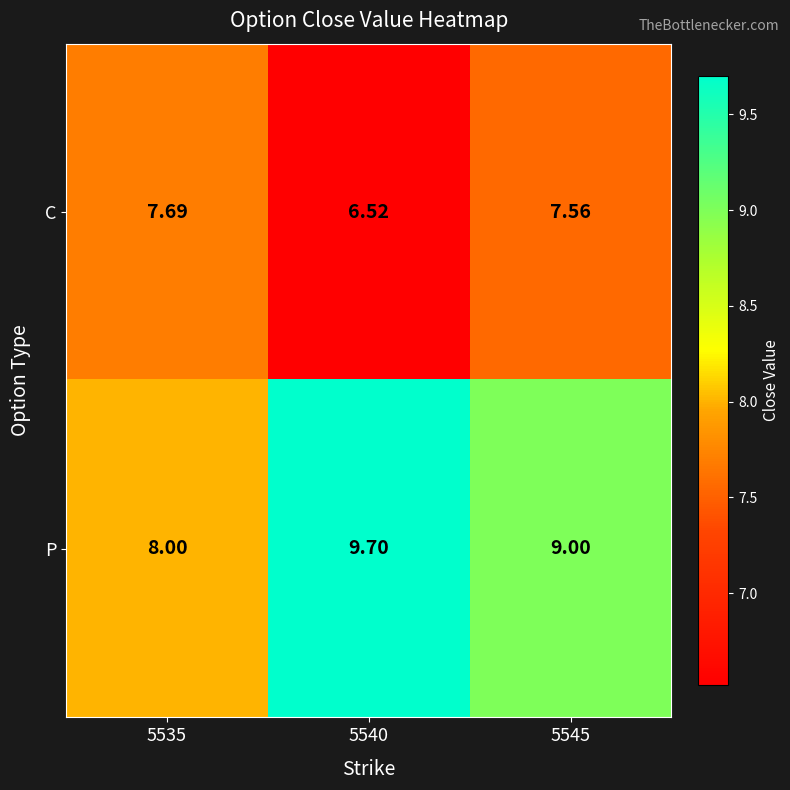

Which series changed the most between 5535 and 5545?

P